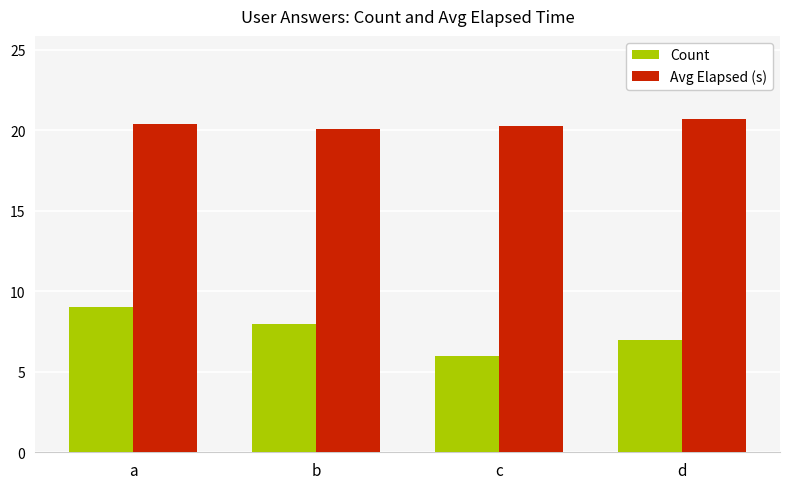

How many data points in Count are less than 8?

2